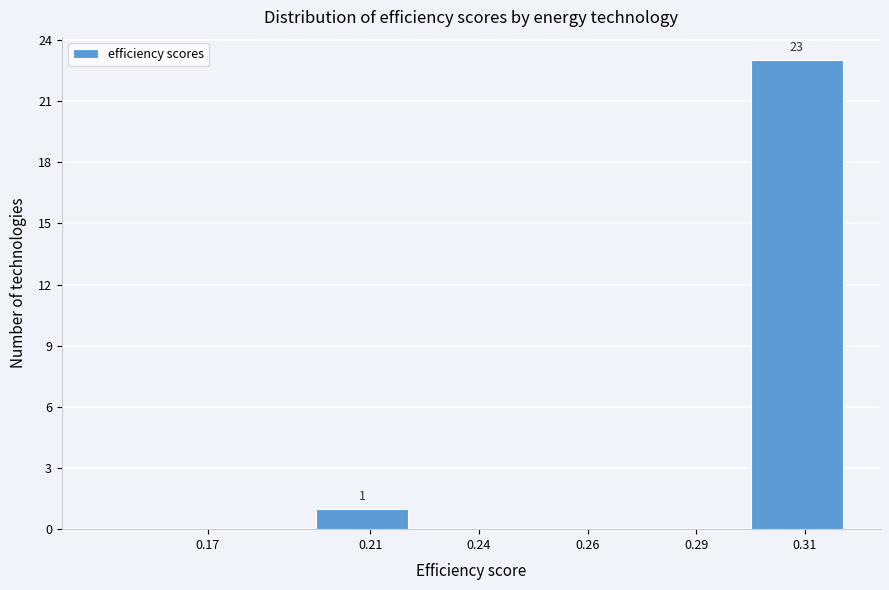

Reading left to right, extract all data points from this chart.

0.17=0	0.21=1	0.24=0	0.26=0	0.29=0	0.31=23